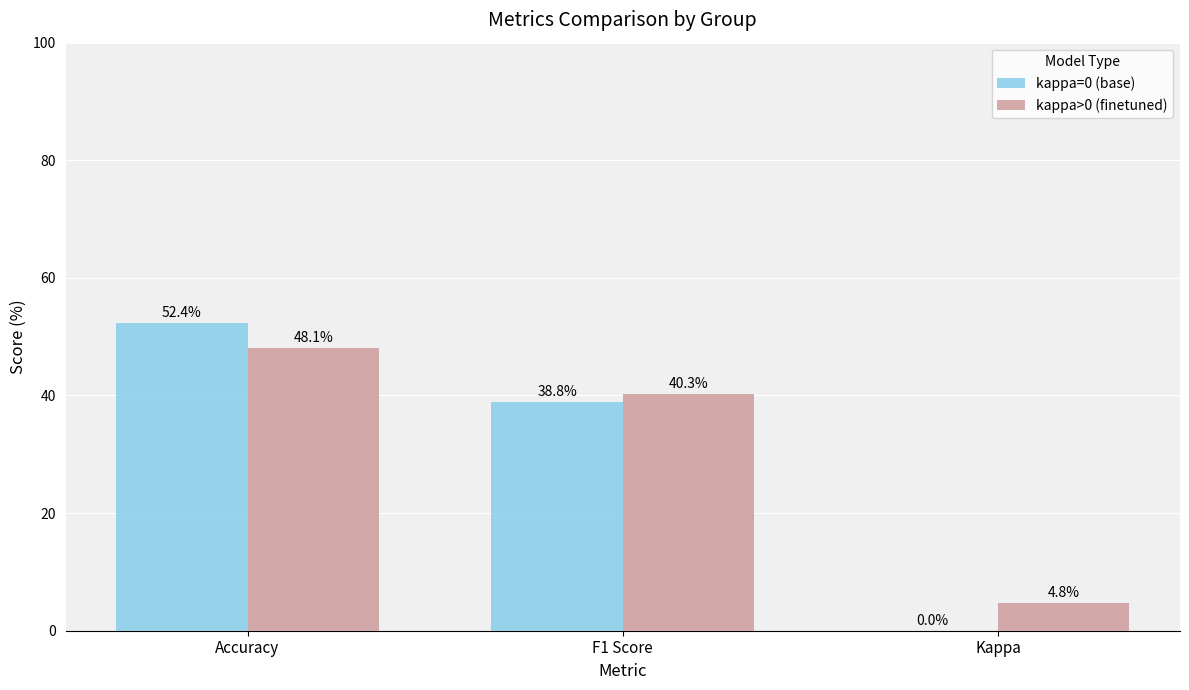

What is the sum of the kappa>0 (finetuned) values at F1 Score and Accuracy?

88.4